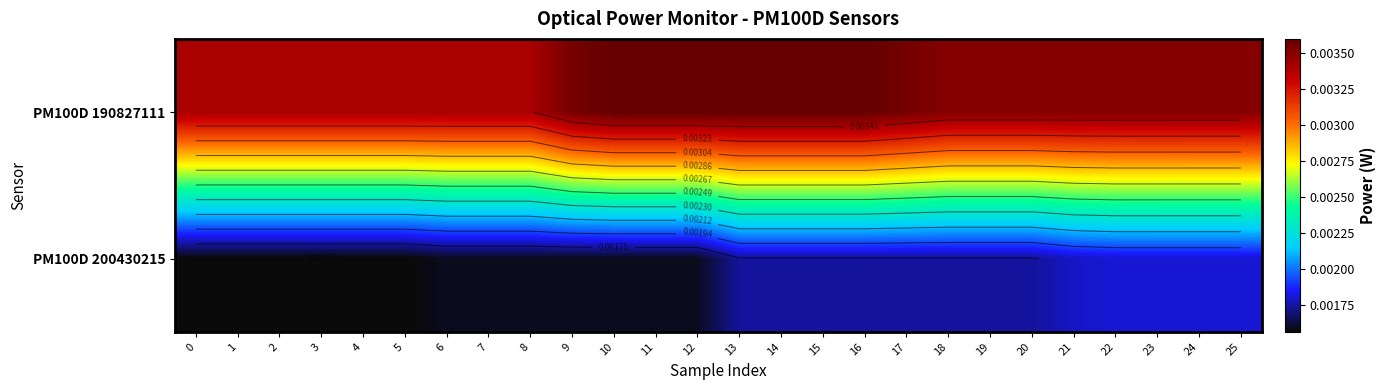

Which label corresponds to the largest value in the chart?

10